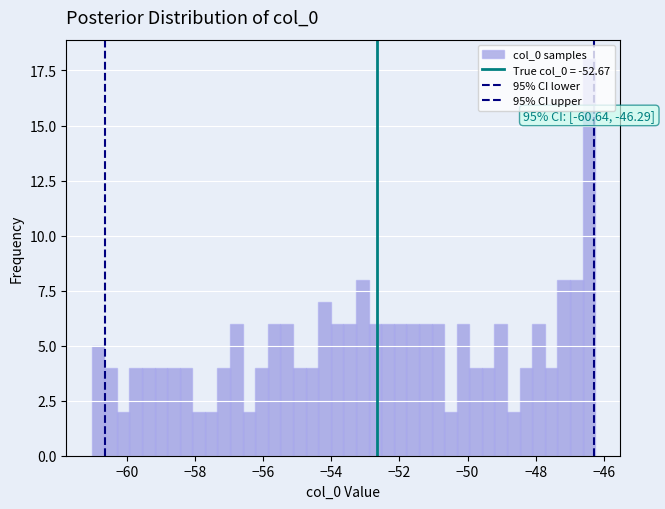

Read against the x-axis, roughly where is the centre of the tallest bar?

-46.4